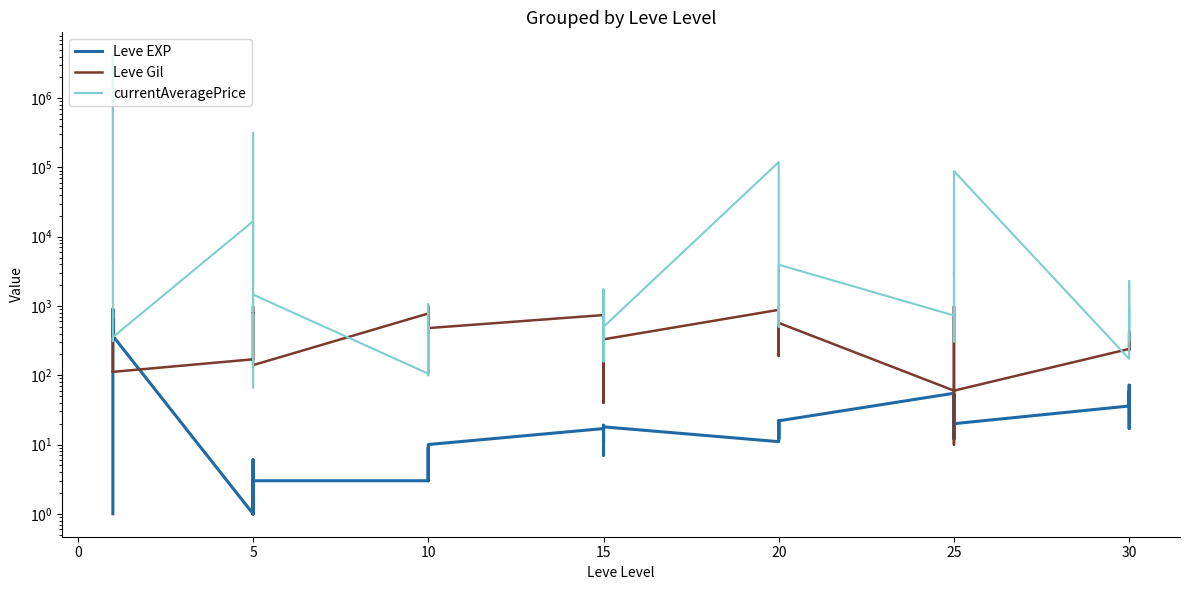

Between 26 and 20, which is larger?

20